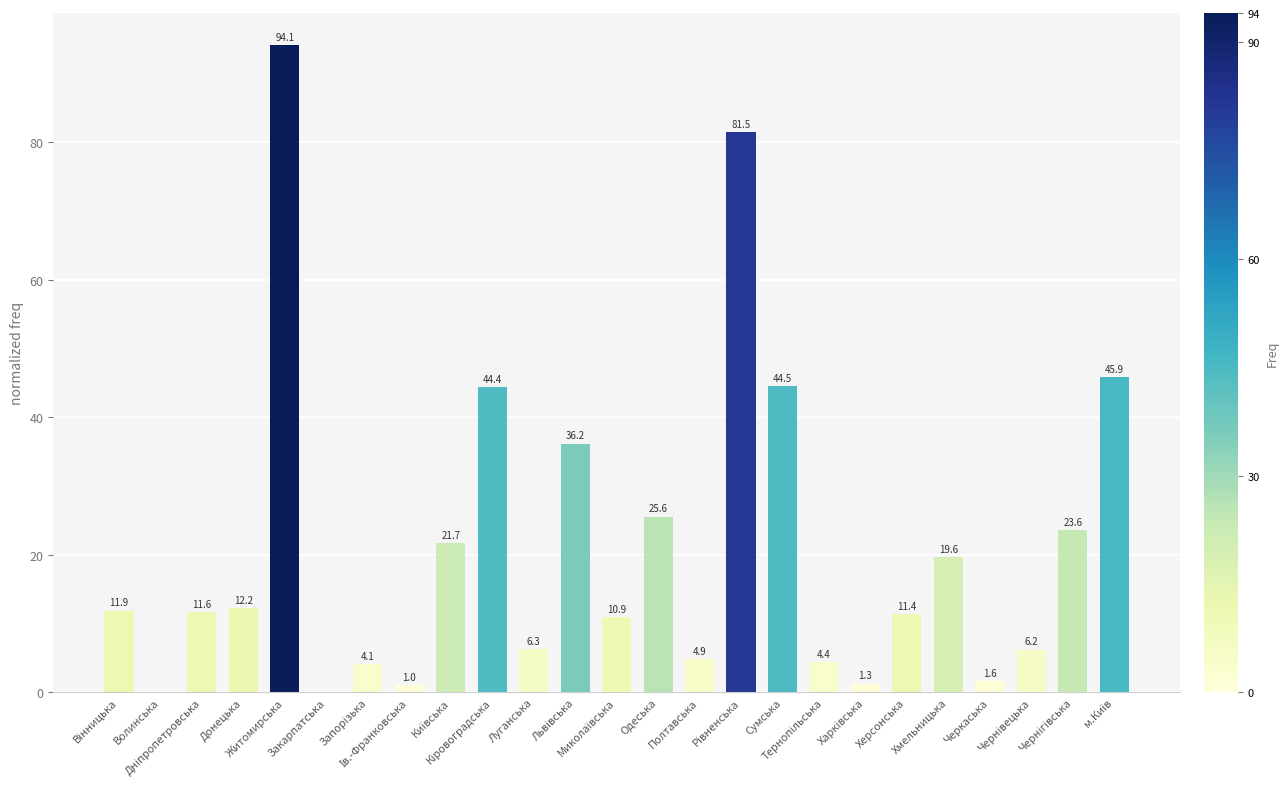

What is the greatest value displayed?

94.1